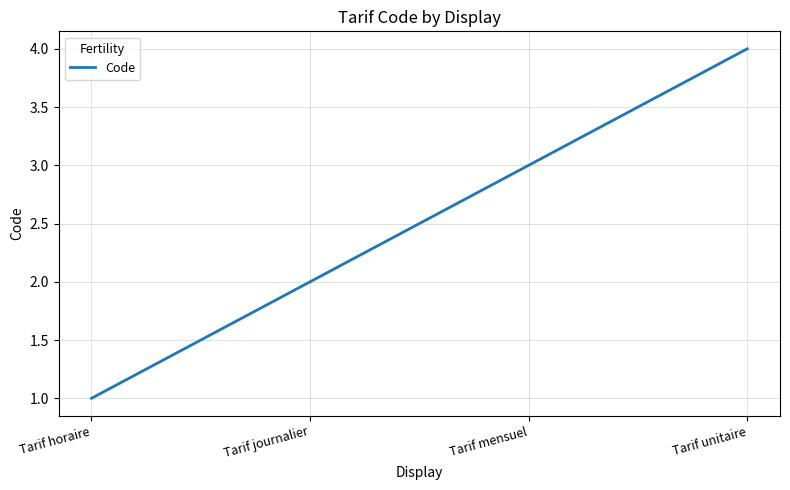

At which category does the chart reach its minimum across all series?

Tarif horaire